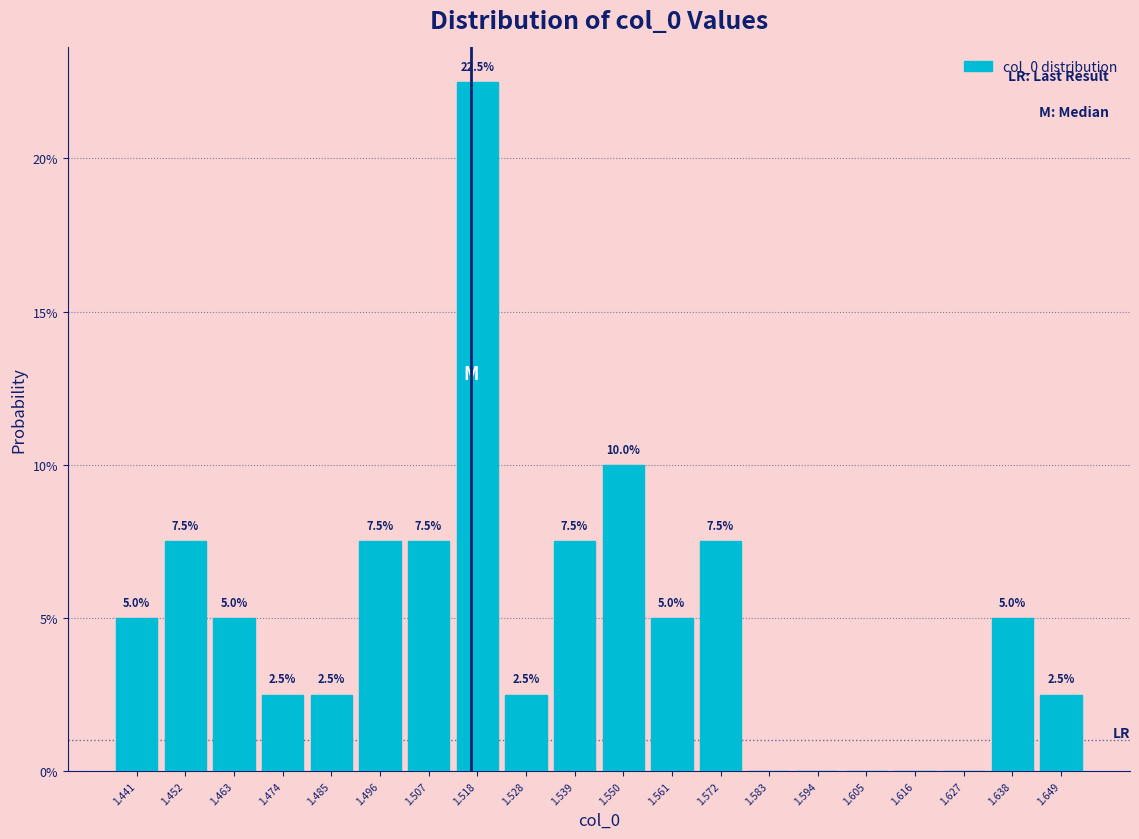

Over which range of the x-axis is the bar tallest?

1.512 to 1.524